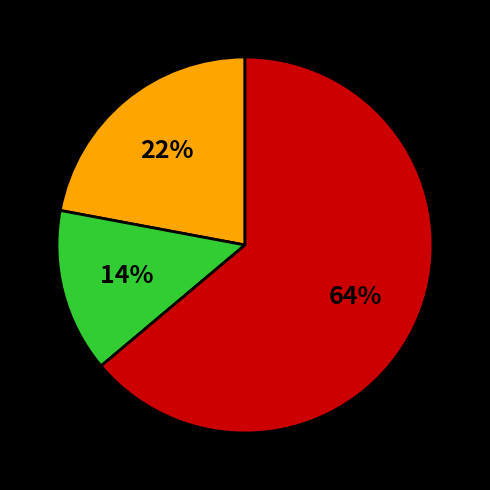

To the nearest percent, what is the average slice percentage?

33%